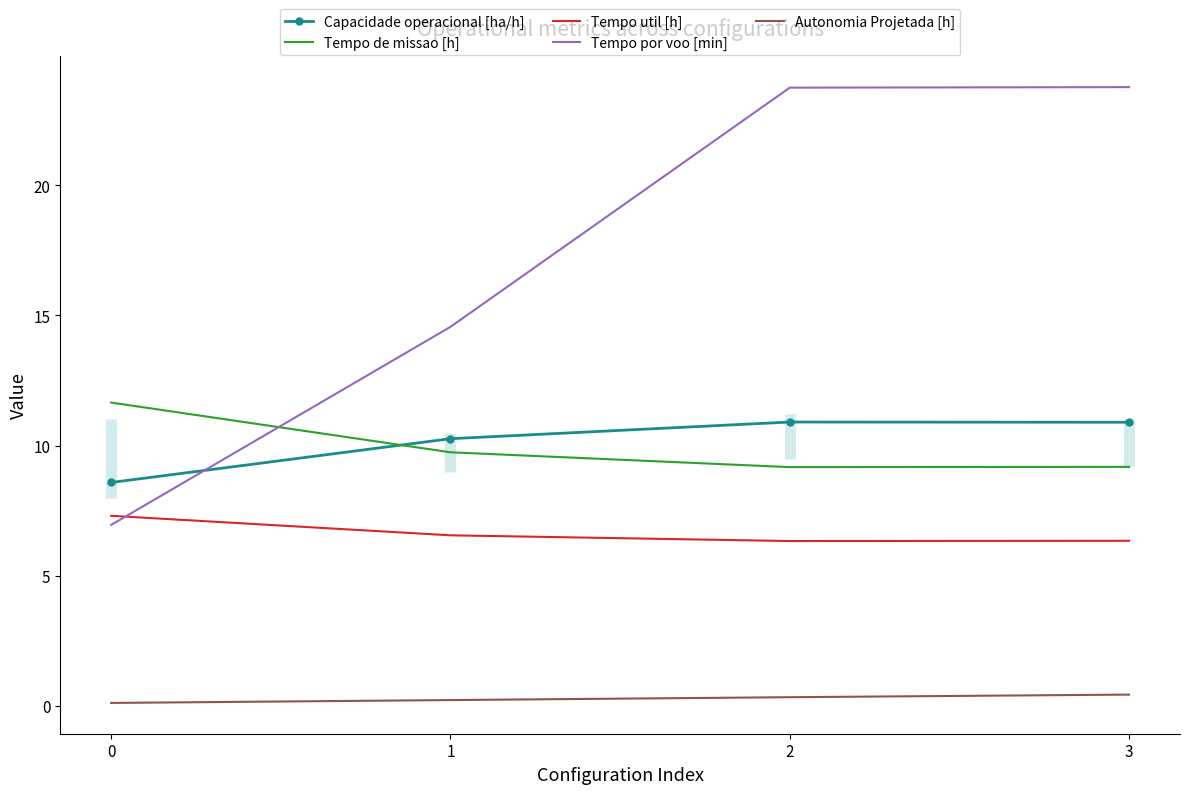

What is the sum of the Tempo de missao [h] values at 3 and 1?

18.9